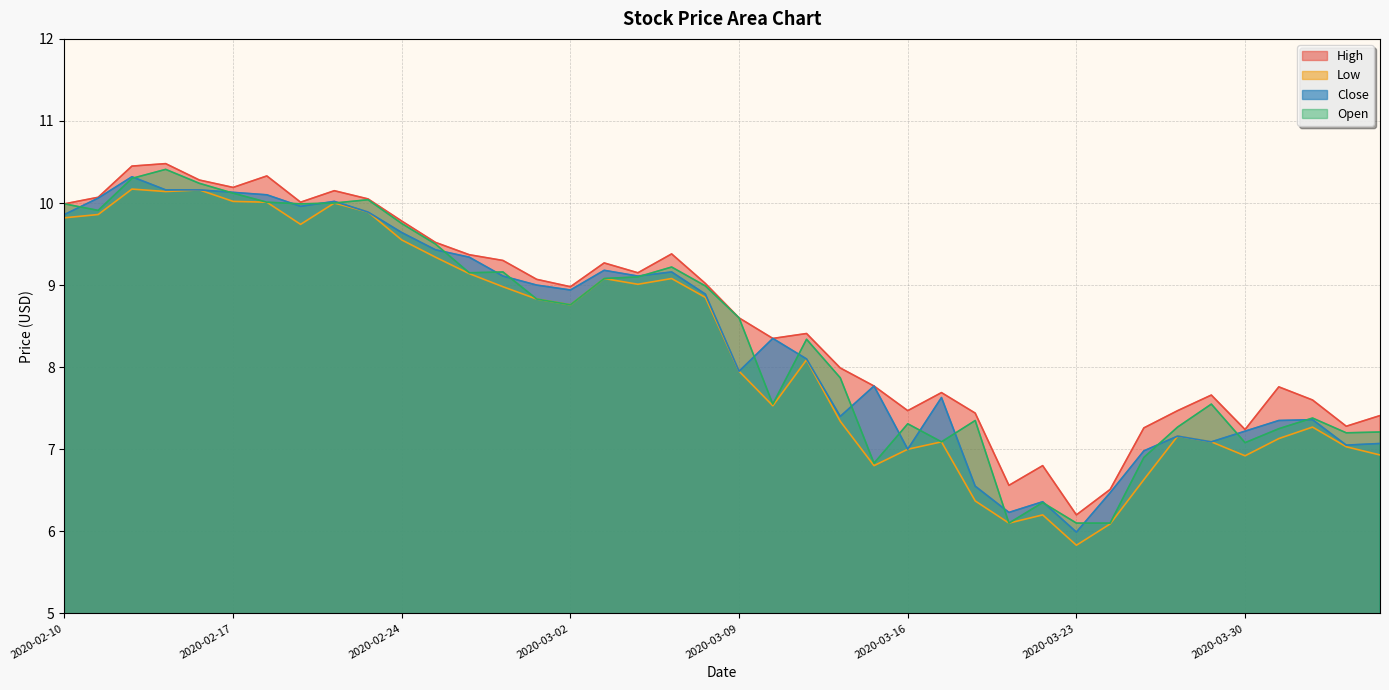

True or false: Close has a value of 3.9 at 2020-03-02.

False